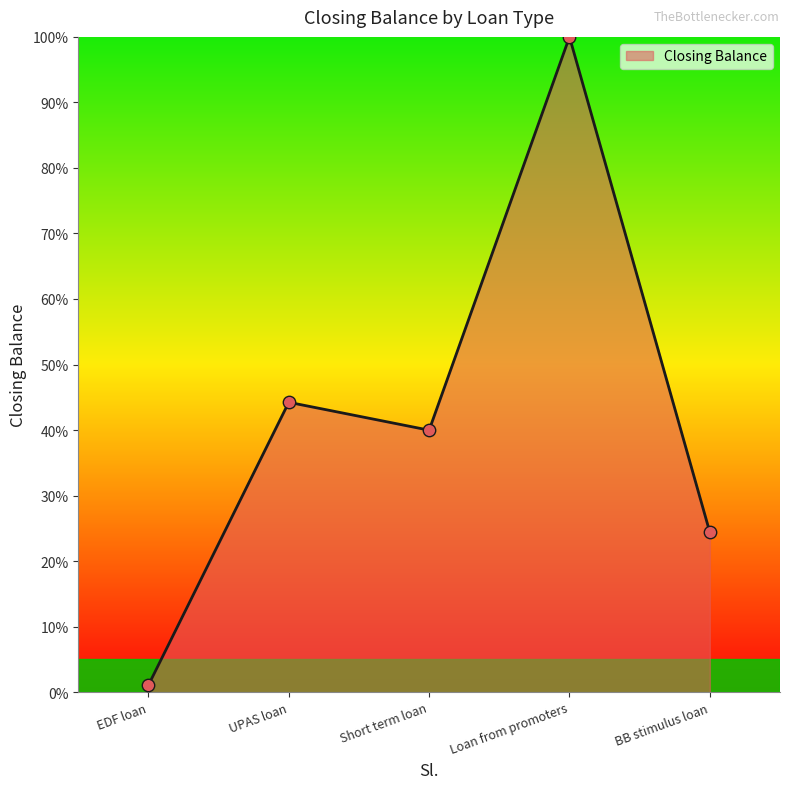

Which has a higher value, EDF loan or Short term loan?

Short term loan